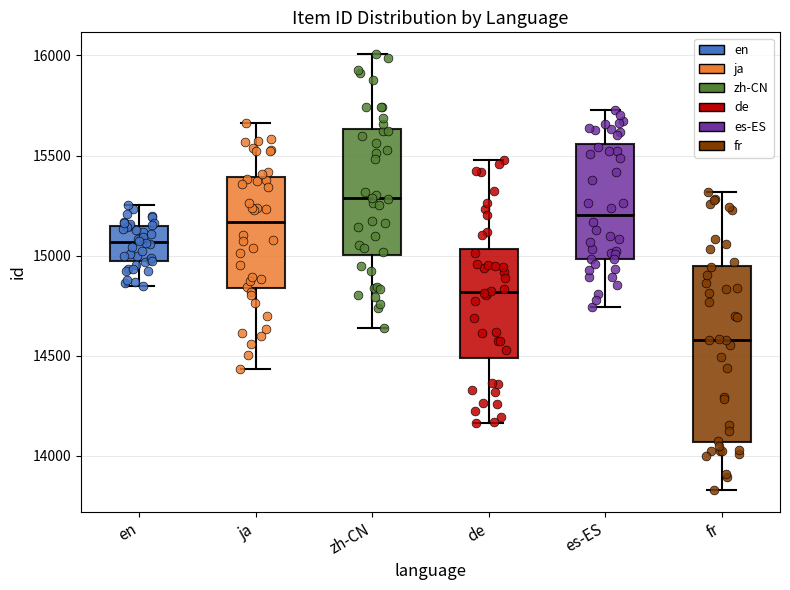

Reading left to right, read every box against the y-axis: the position of its median line, the range the box covers, and the ends of its whiskers. The values are not printed on the chart, so give them approximately, as read against the axis.

en: median 15050, box 14950 to 15150, whiskers 14850 to 15250
ja: median 15150, box 14850 to 15400, whiskers 14450 to 15650
zh-CN: median 15300, box 15000 to 15650, whiskers 14650 to 16000
de: median 14800, box 14500 to 15050, whiskers 14150 to 15500
es-ES: median 15200, box 15000 to 15550, whiskers 14750 to 15750
fr: median 14600, box 14050 to 14950, whiskers 13850 to 15300